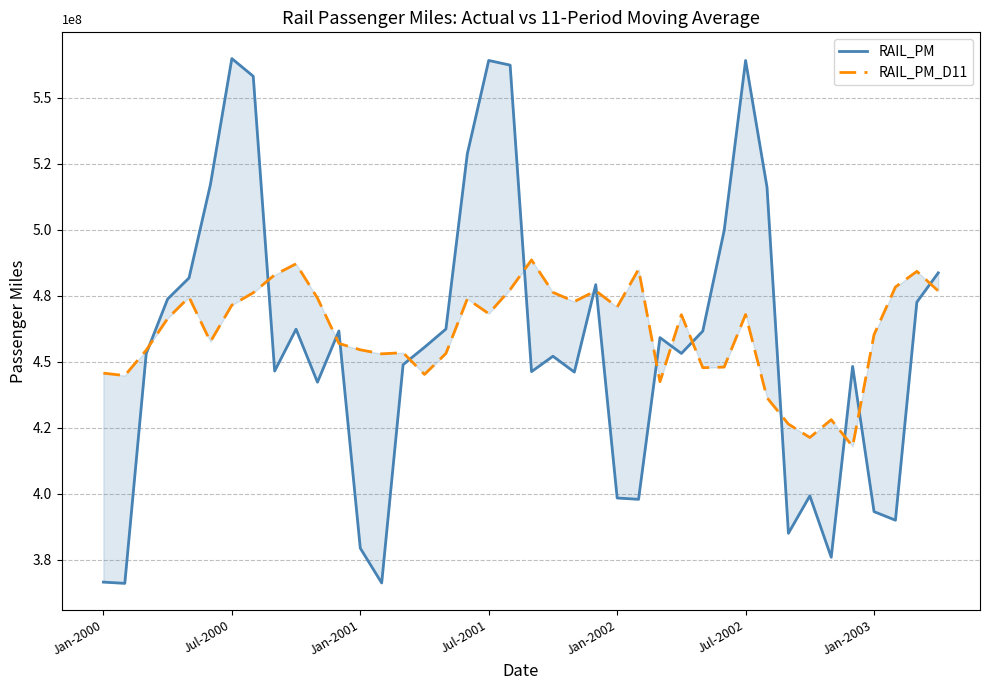

Between 17 and 32, which is larger?

17